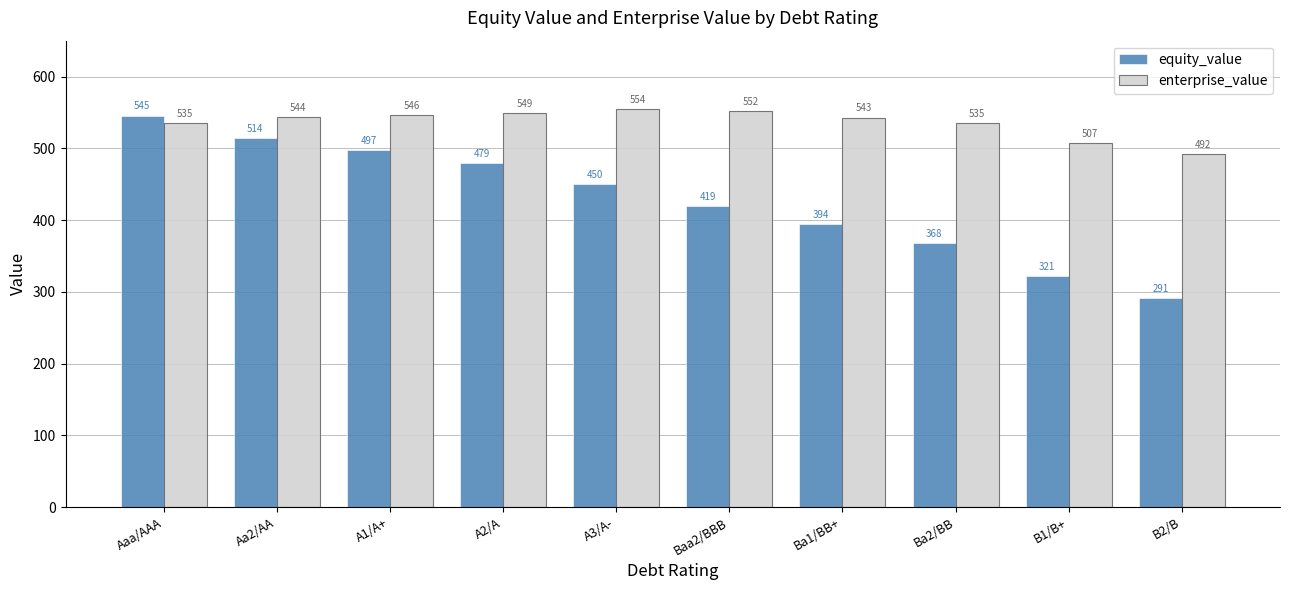

List the series in order of their overall mean, highest first.

enterprise_value, equity_value